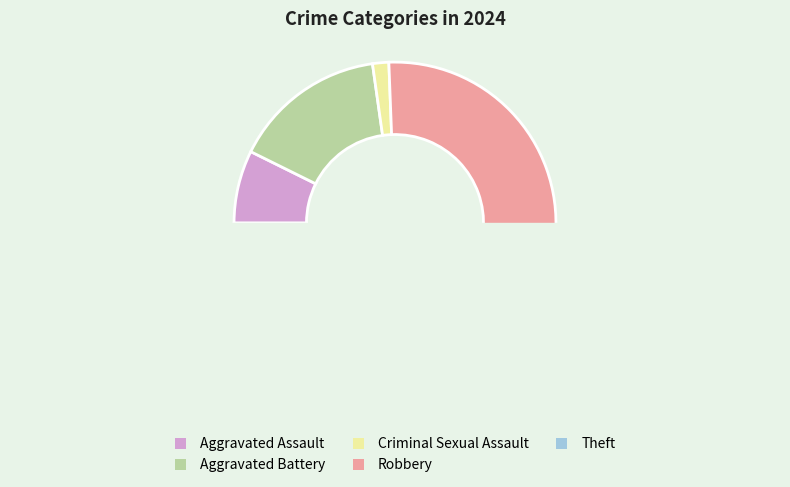

What is the change in value from Aggravated Assault to Theft?

+51